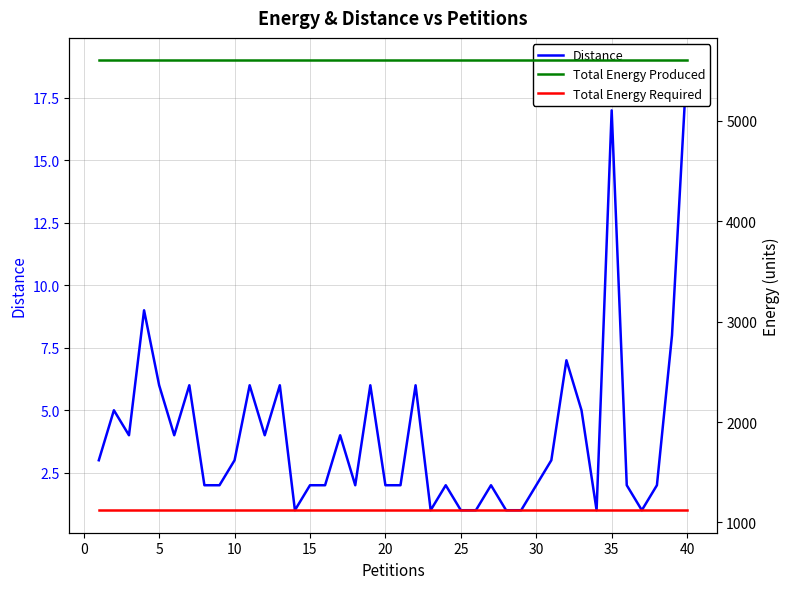

True or false: Total Energy Produced and Total Energy Required intersect in this chart.

False